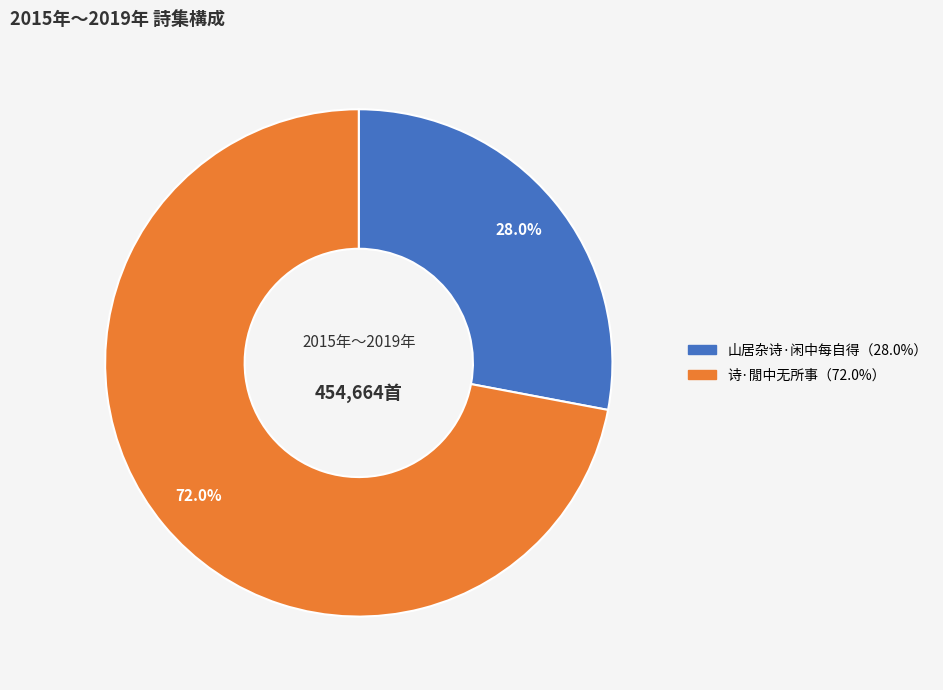

Count the number of slices in the pie.

2